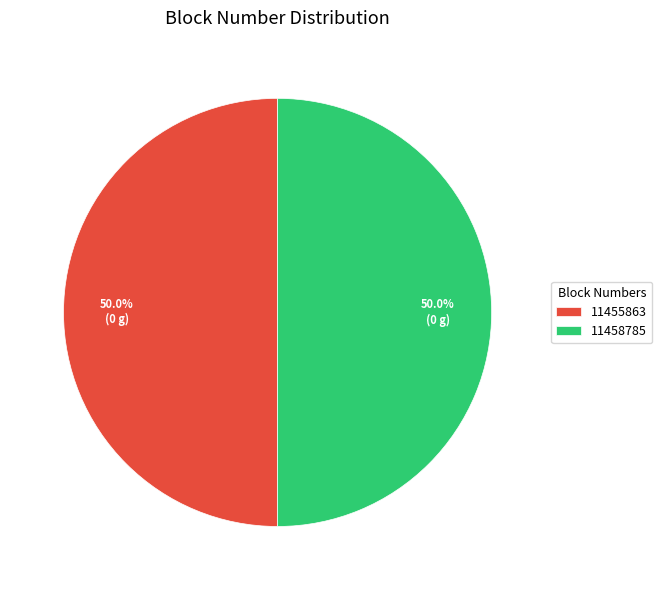

Combined, what portion of the pie is 11458785 and 11455863?

100.0%